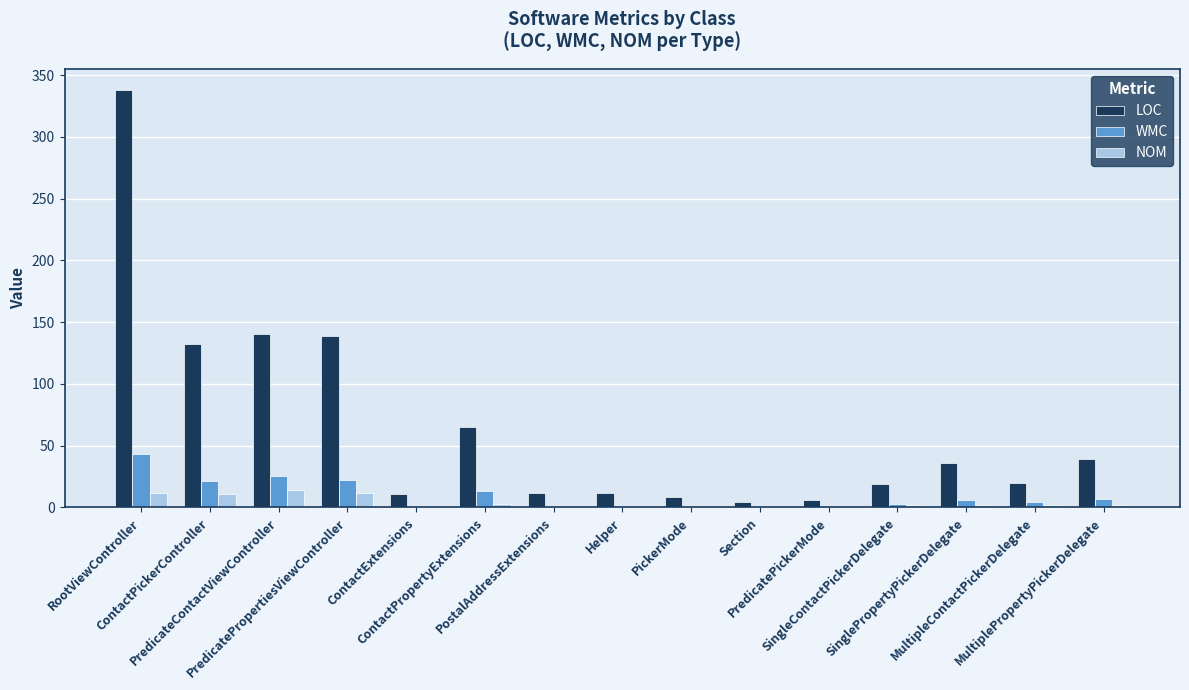

What is the sum of all LOC values?

981